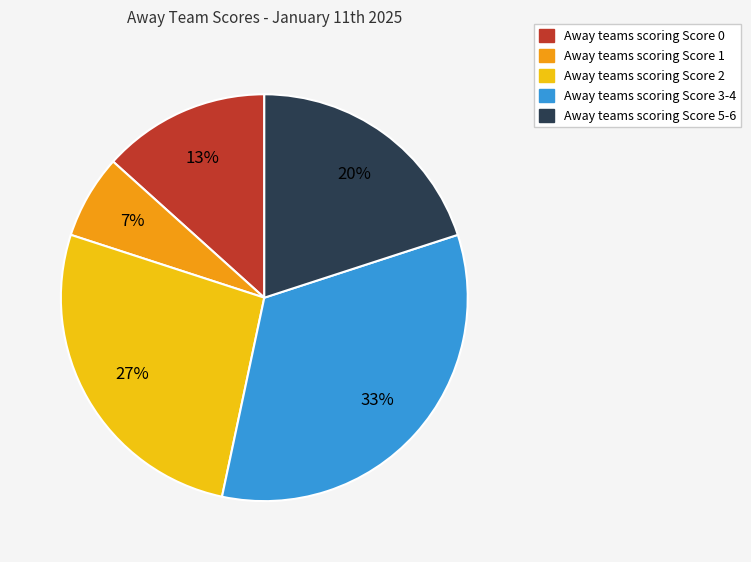

To the nearest percent, what is the average slice percentage?

20%